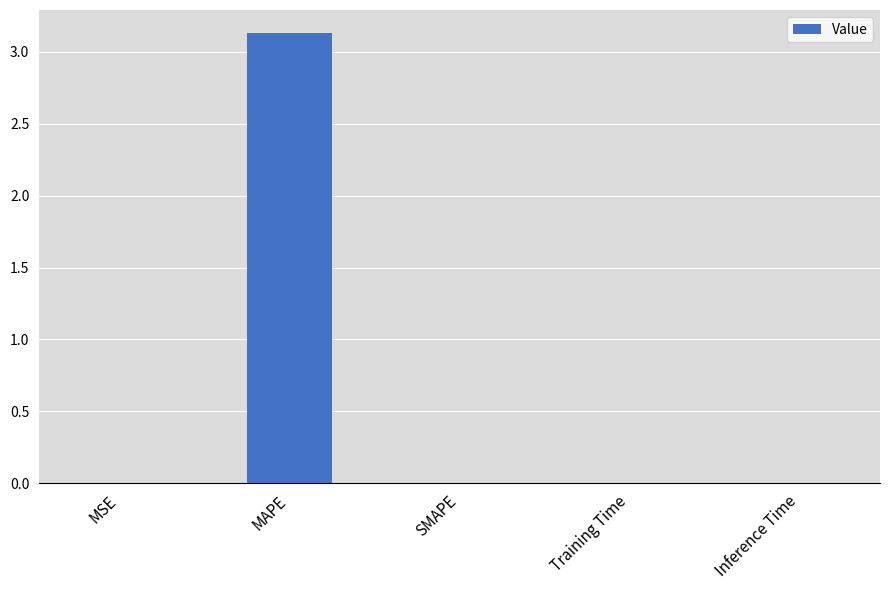

Between MAPE and Training Time, which is larger?

MAPE